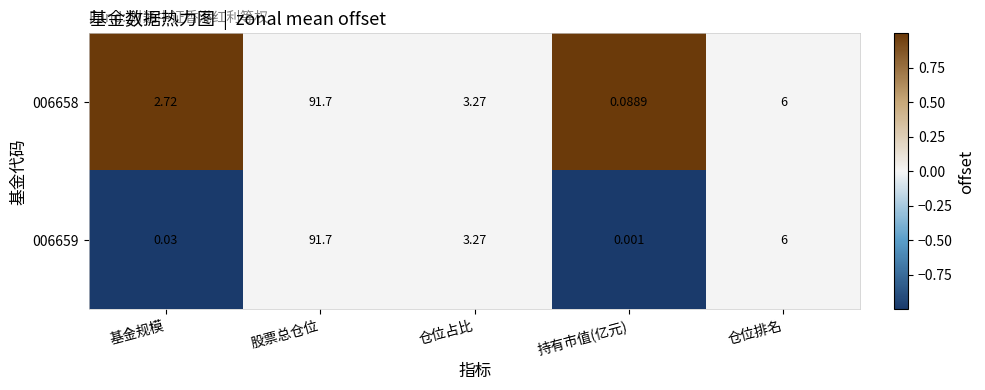

Which label corresponds to the largest value in the chart?

股票总仓位